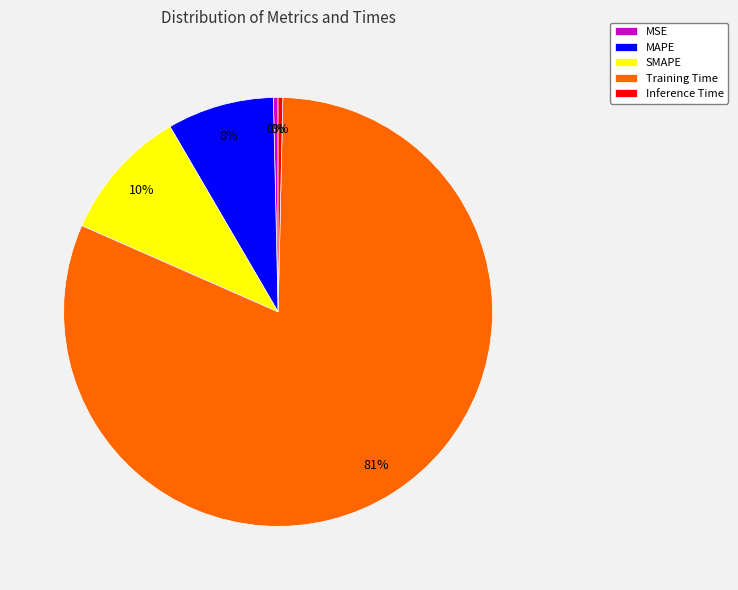

Which has a higher value, MAPE or SMAPE?

SMAPE